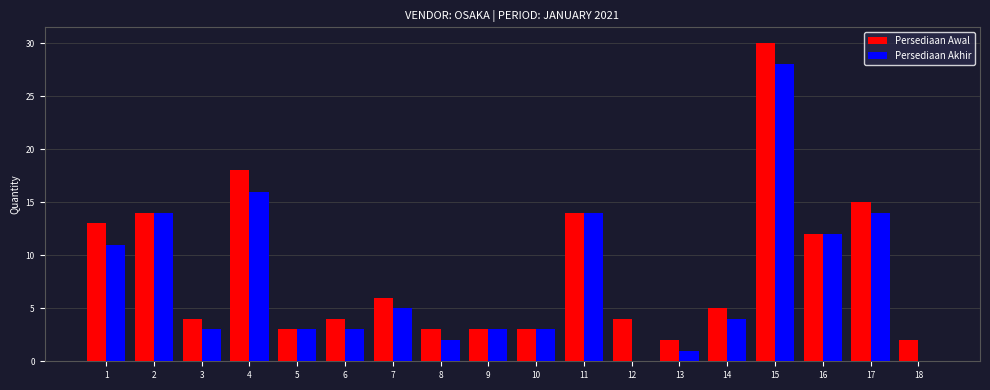

Reading left to right, list all the values displayed in this chart.

Persediaan Awal: 1=13	2=14	3=4	4=18	5=3	6=4	7=6	8=3	9=3	10=3	11=14	12=4	13=2	14=5	15=30	16=12	17=15	18=2
Persediaan Akhir: 1=11	2=14	3=3	4=16	5=3	6=3	7=5	8=2	9=3	10=3	11=14	12=0	13=1	14=4	15=28	16=12	17=14	18=0